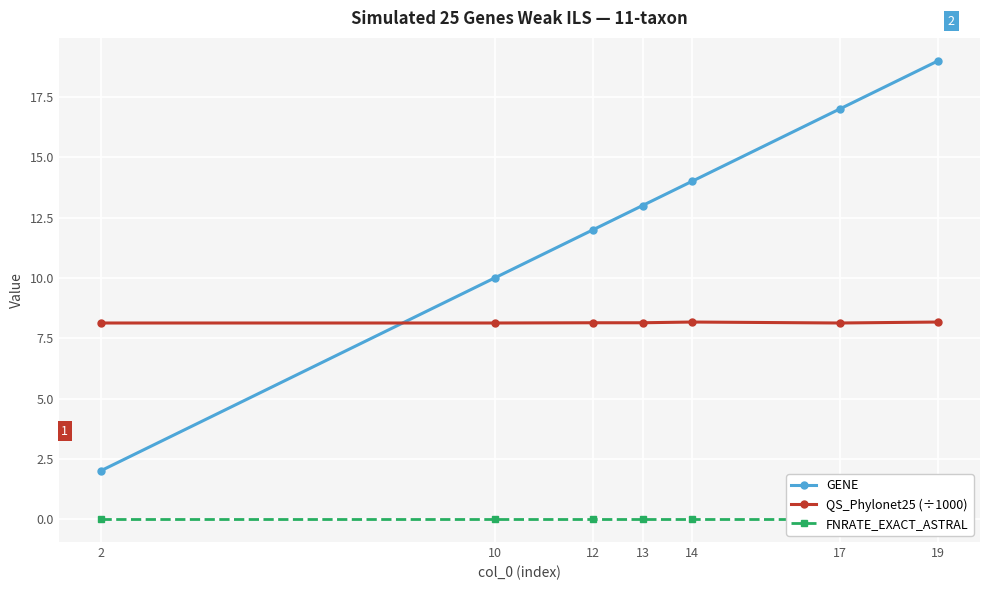

What is the average value of the QS_Phylonet25 (÷1000) series?

8.1